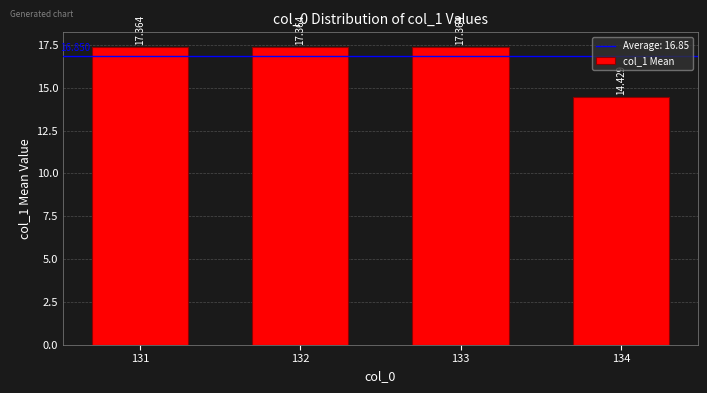

What value does the data have at 133?

17.4